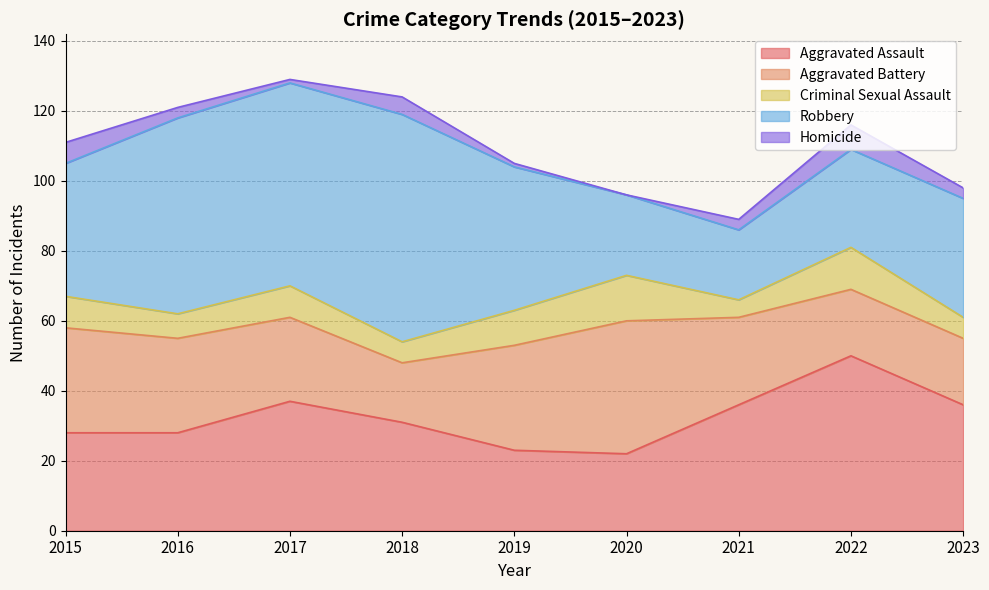

What is the sum of the Robbery values at 2018 and 2015?

103